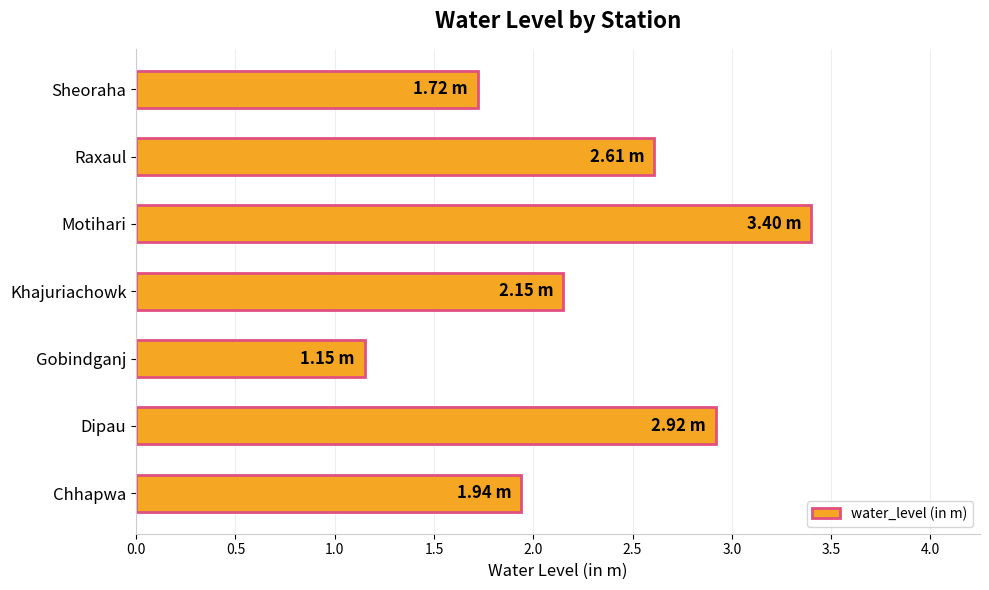

What is the change in value from Gobindganj to Sheoraha?

+0.6